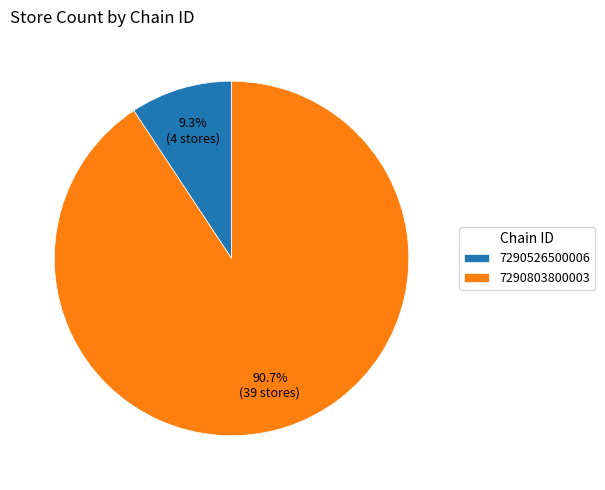

Does 7290803800003 account for over 50% of the chart?

Yes